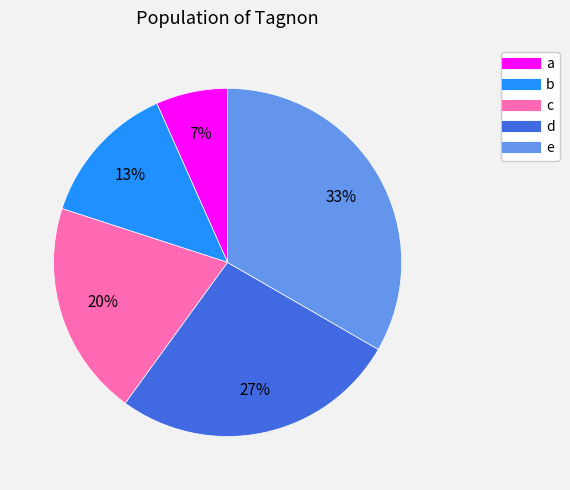

Count the number of slices in the pie.

5